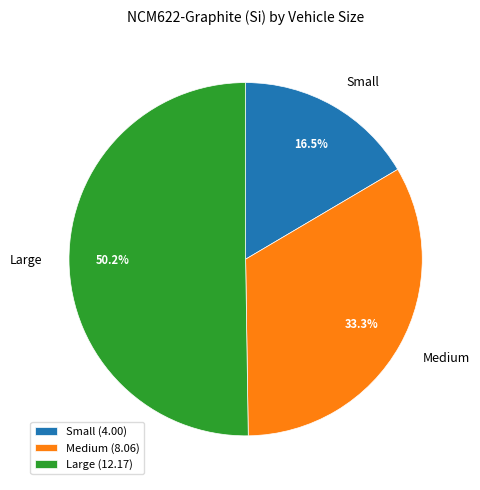

What is the ratio of the value at Small to the value at Medium?

0.5